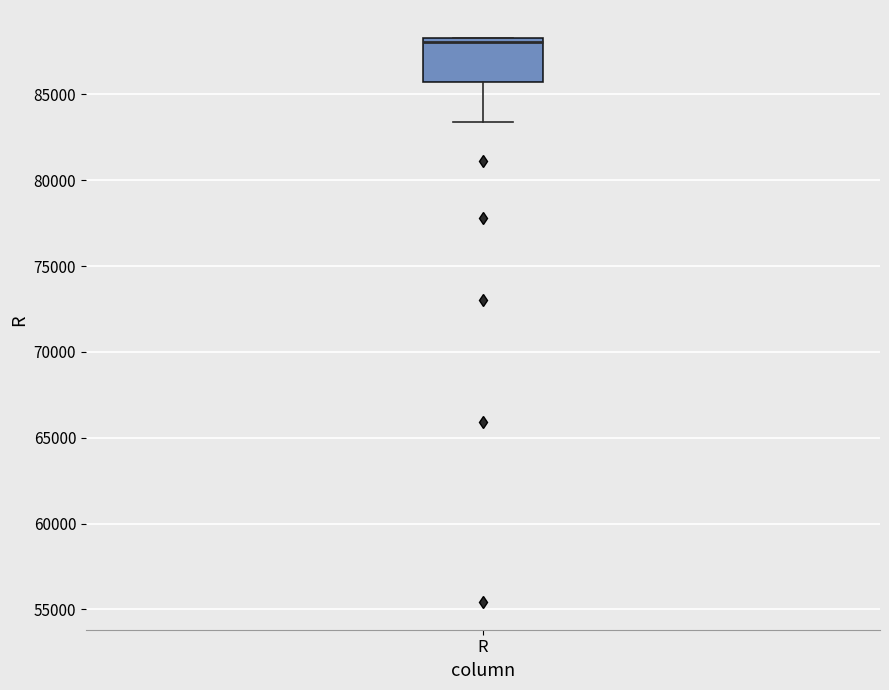

Read this box plot against the y-axis: the position of the median line, the range covered by the box, and the ends of both whiskers. The values are not printed on the chart, so give them approximately, as read against the axis.

median 88000, box 85500 to 88500, whiskers 83500 to 88500